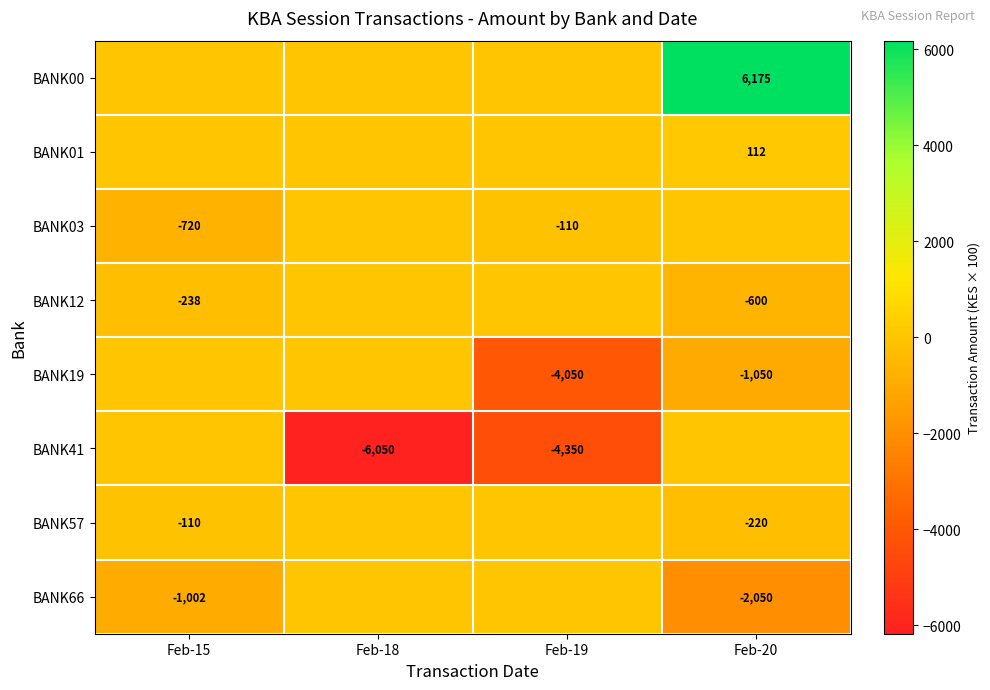

At which category is the sum across all series the highest?

Feb-20